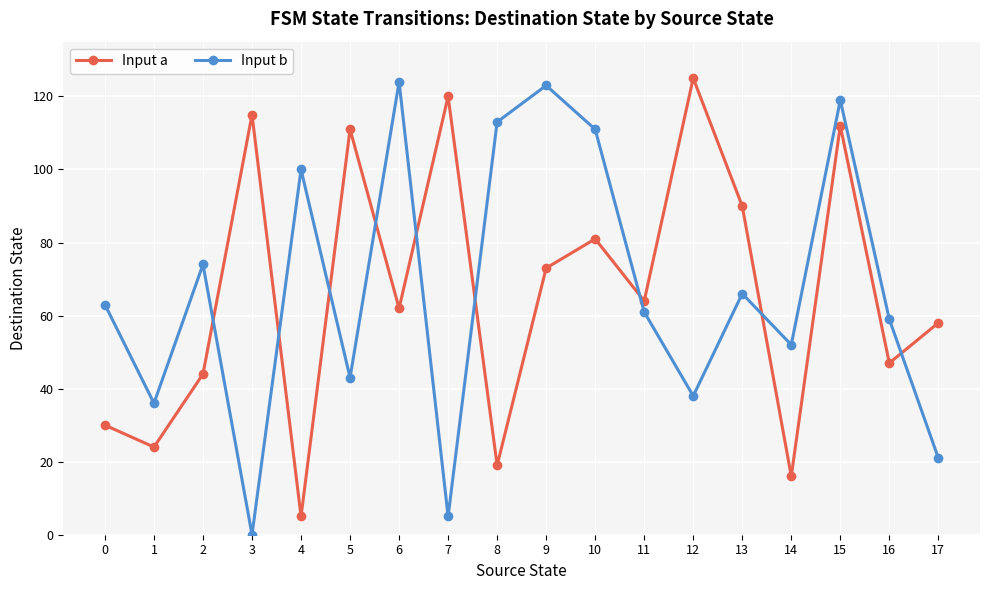

In Input a, how many points are higher than both neighbors (excluding endpoints)?

6